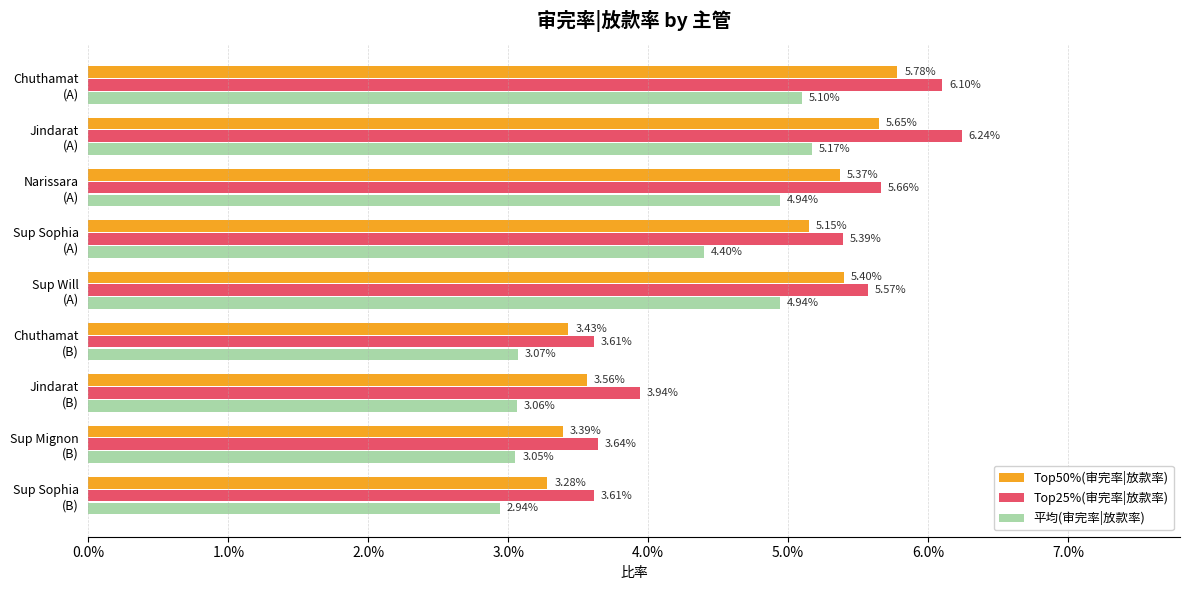

At how many categories does at least one series exceed 0?

9